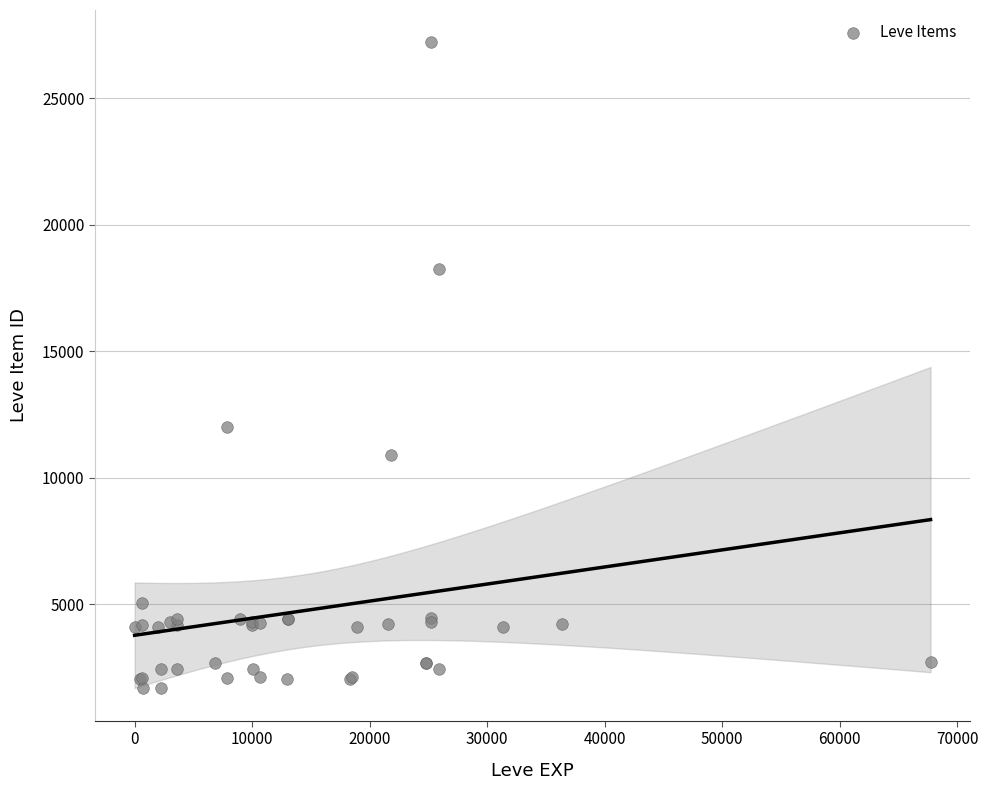

What Y value in the scatter plot is closest to 14448?

12018